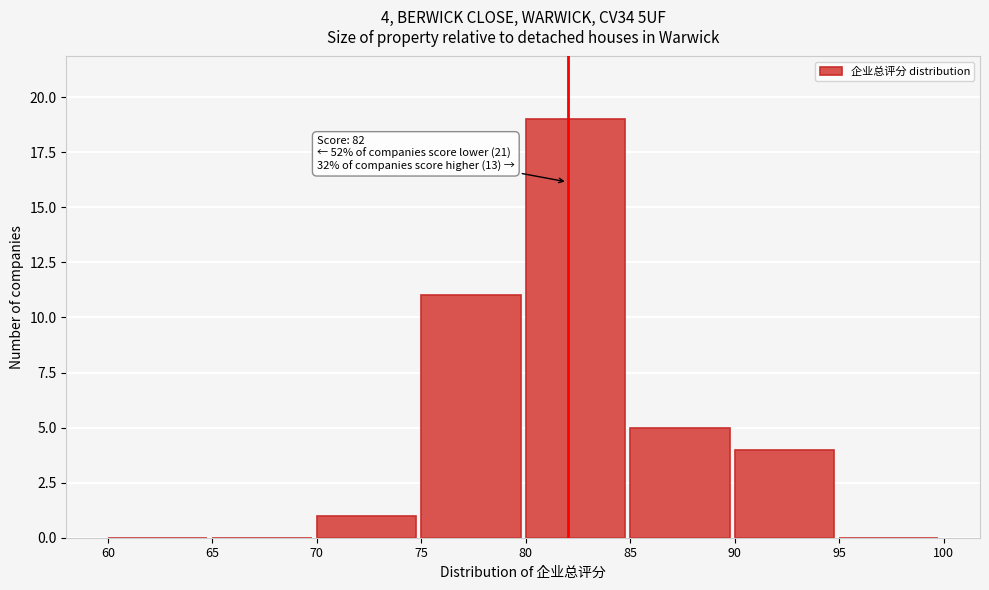

Over which range of the x-axis is the bar tallest?

80 to 85